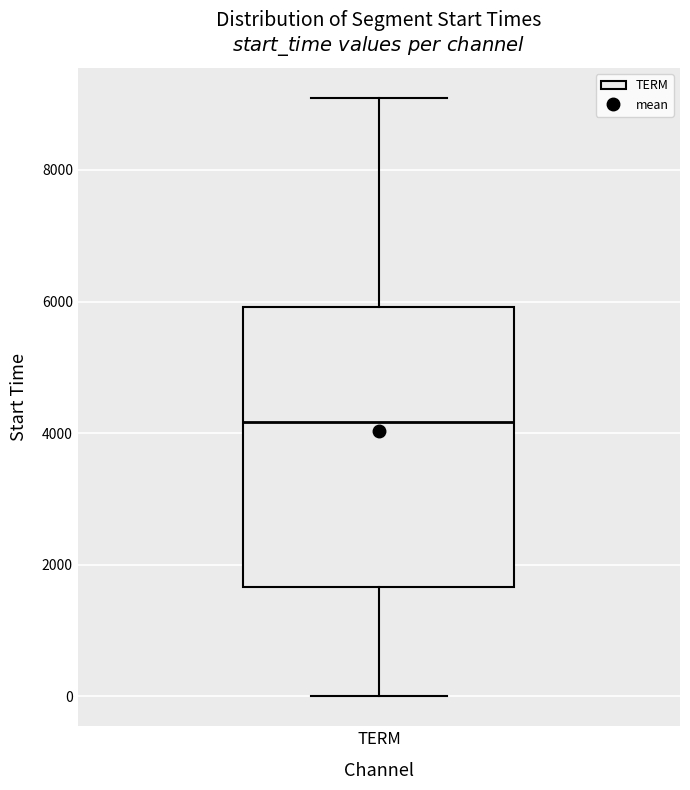

Transcribe this box plot: give where the median line is, the range the box spans, and where the two whiskers end, as read against the y-axis. The values are not printed on the chart, so give them approximately, as read against the axis.

median 4200, box 1600 to 6000, whiskers 0 to 9000